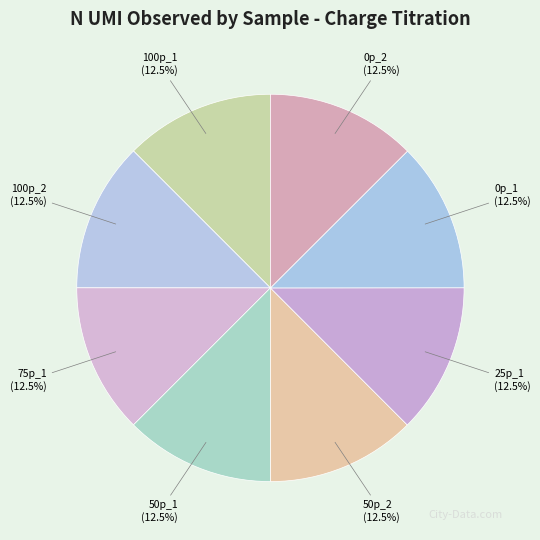

How many segments does this pie chart have?

8